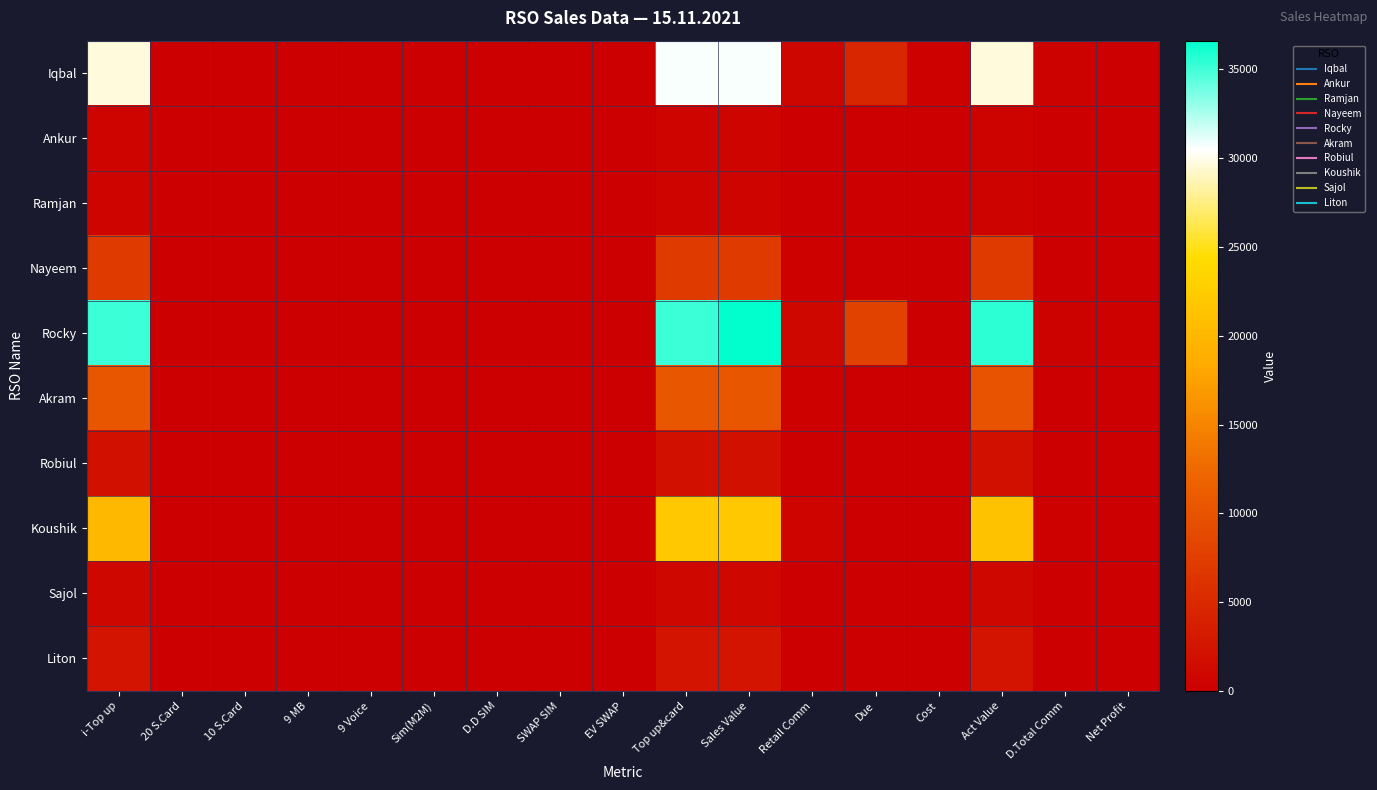

What is the spread (max minus min) of values at Cost?

153.0